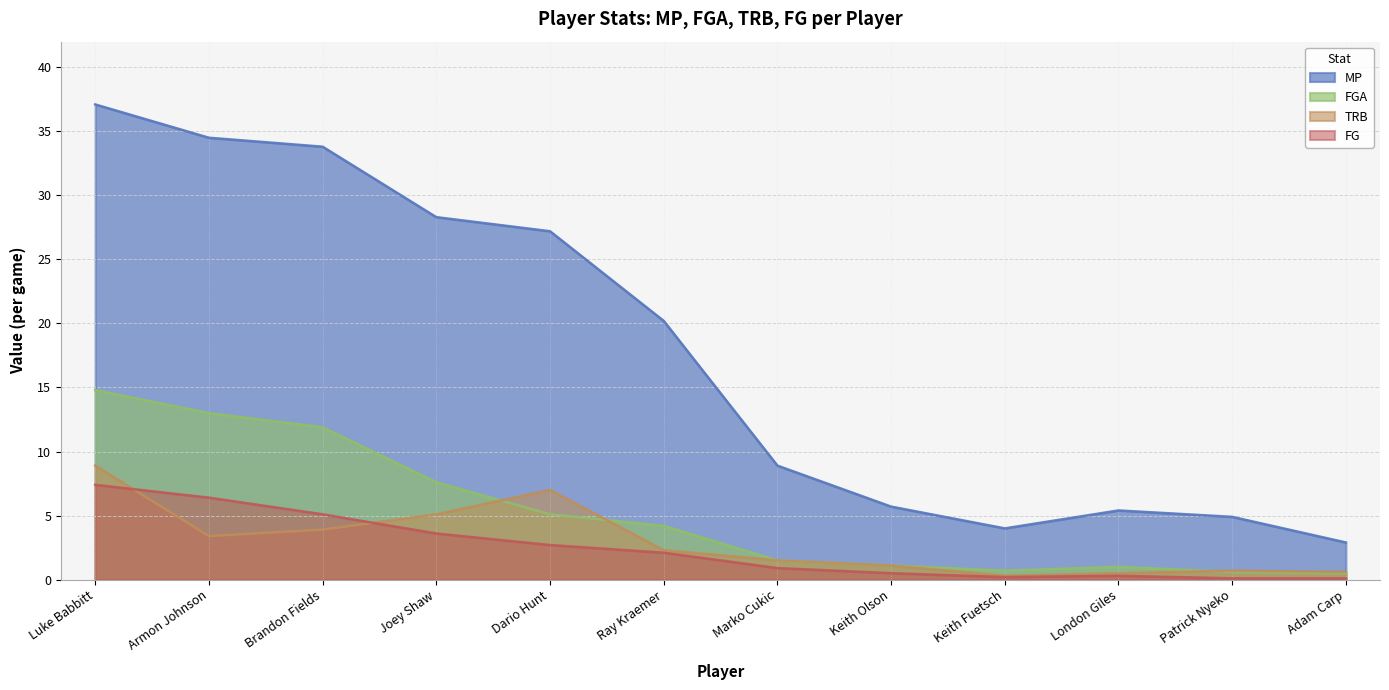

What is the difference between the second highest and minimum values in the TRB series?

6.7